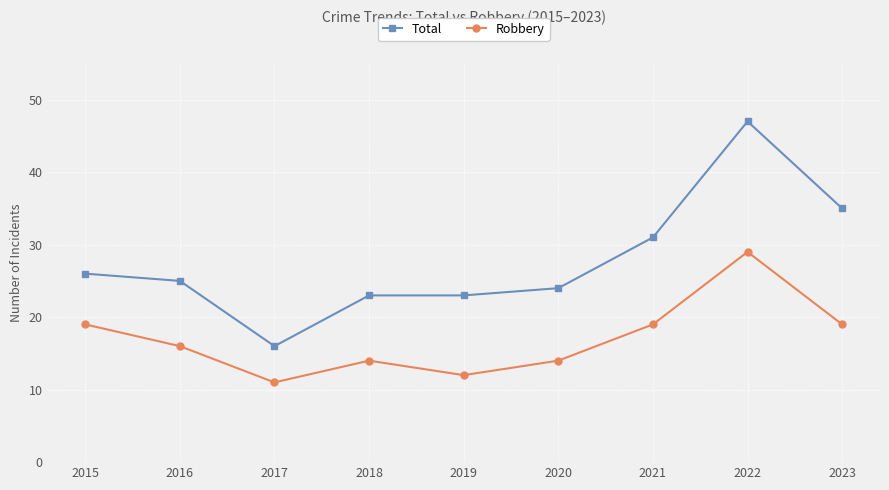

Does the chart have visible grid lines?

Yes